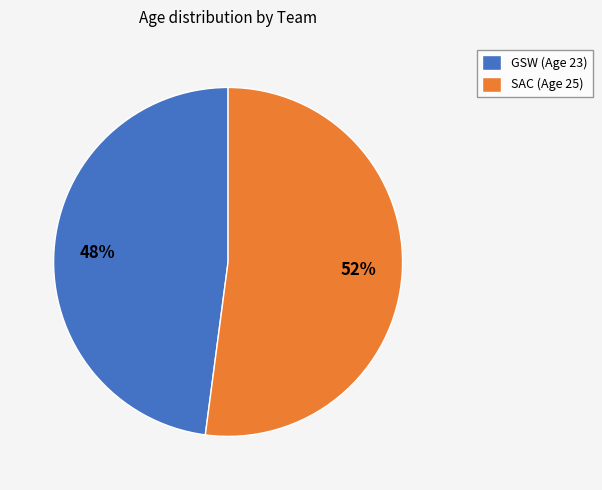

To the nearest percent, what is the difference between the GSW and SAC slice percentages?

4%